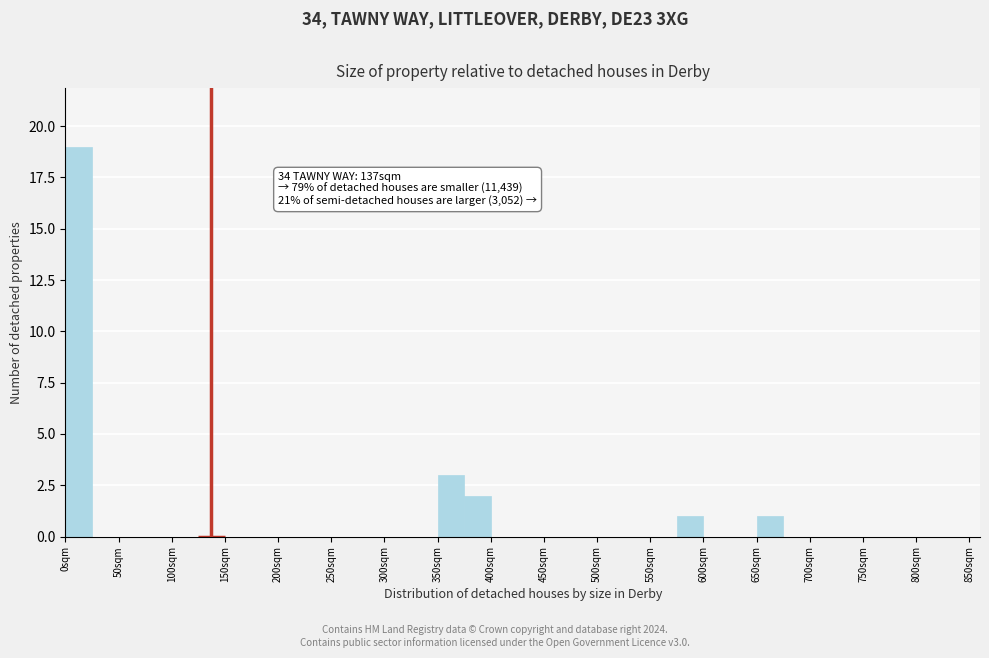

Which range on the x-axis has the tallest bar?

0 to 25